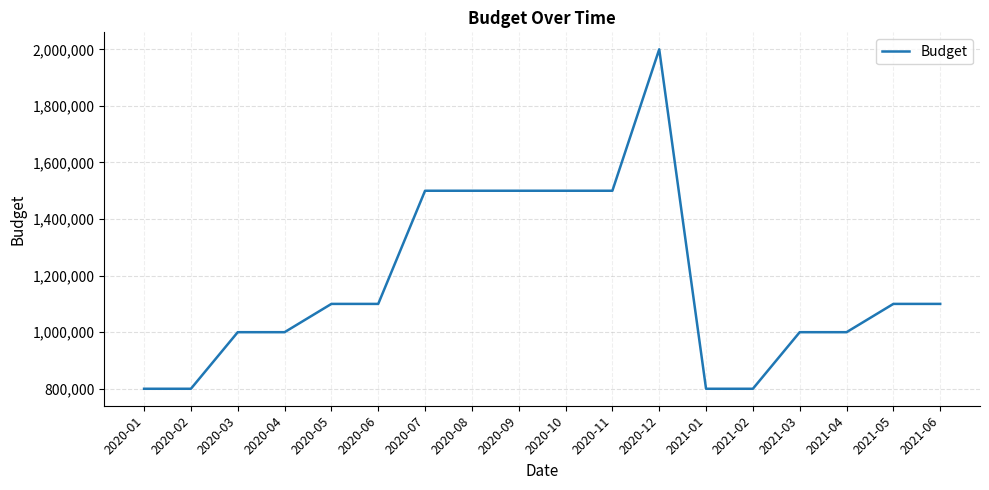

How many categories are shown in the chart?

18